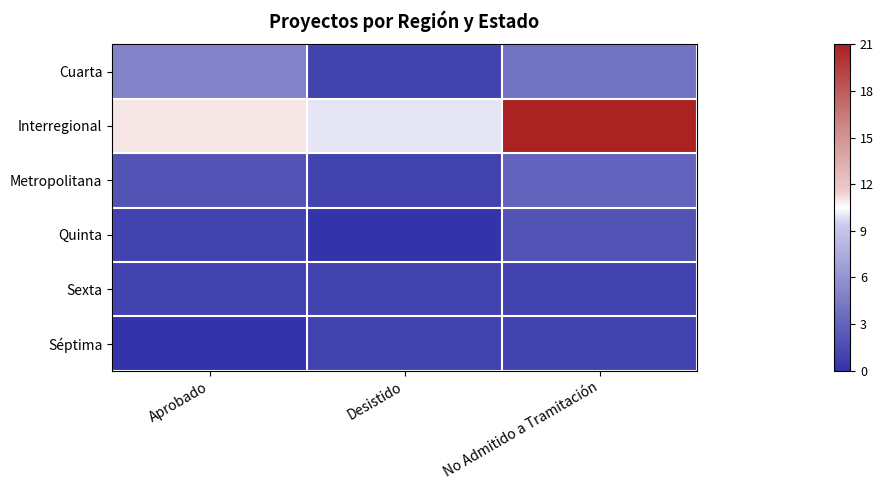

Which has a higher value, Aprobado or No Admitido a Tramitación?

Aprobado